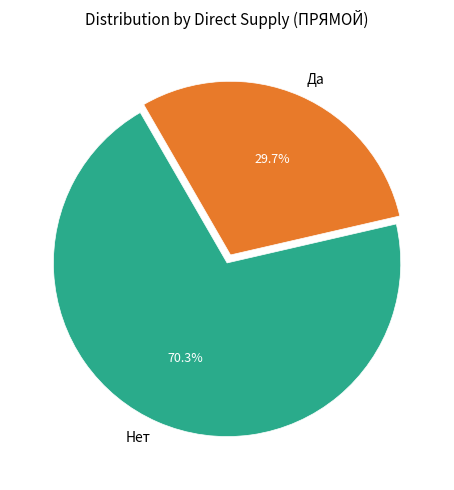

To the nearest percent, what is the difference between the Да and Нет slice percentages?

41%